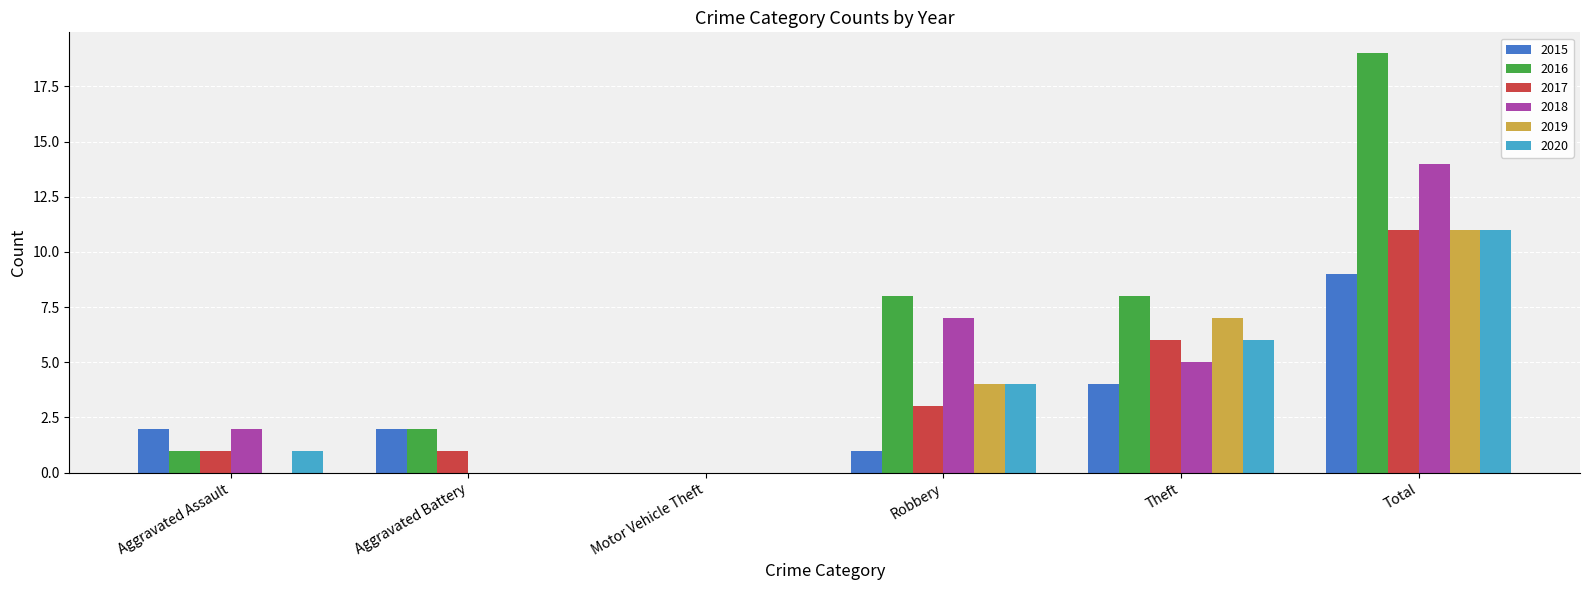

What is the sum of all 2018 values?

28